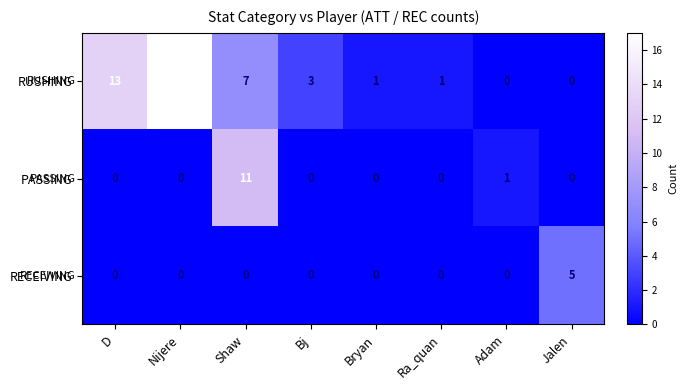

List the series in order of their peak value, lowest first.

RECEIVING, PASSING, RUSHING